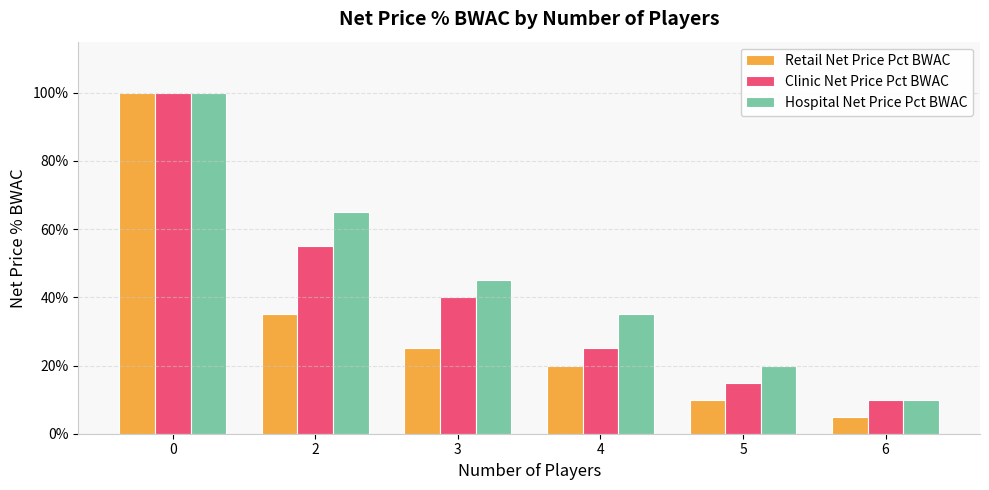

Are the bars grouped side by side (vs. stacked)?

Yes